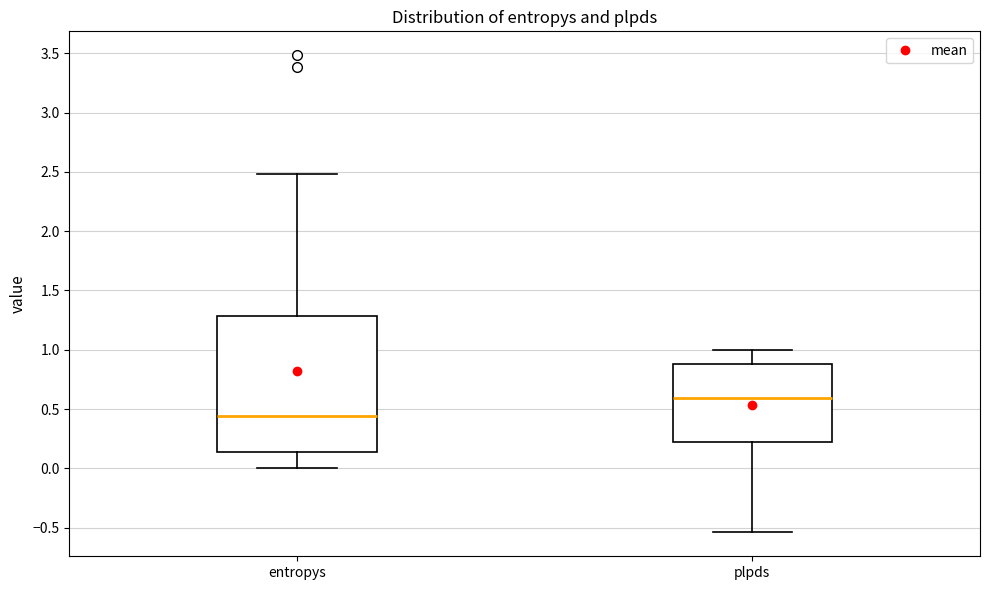

Where does the median line of the box for plpds sit on the y-axis? The values are not printed on the chart, so give them approximately, as read against the axis.

0.60